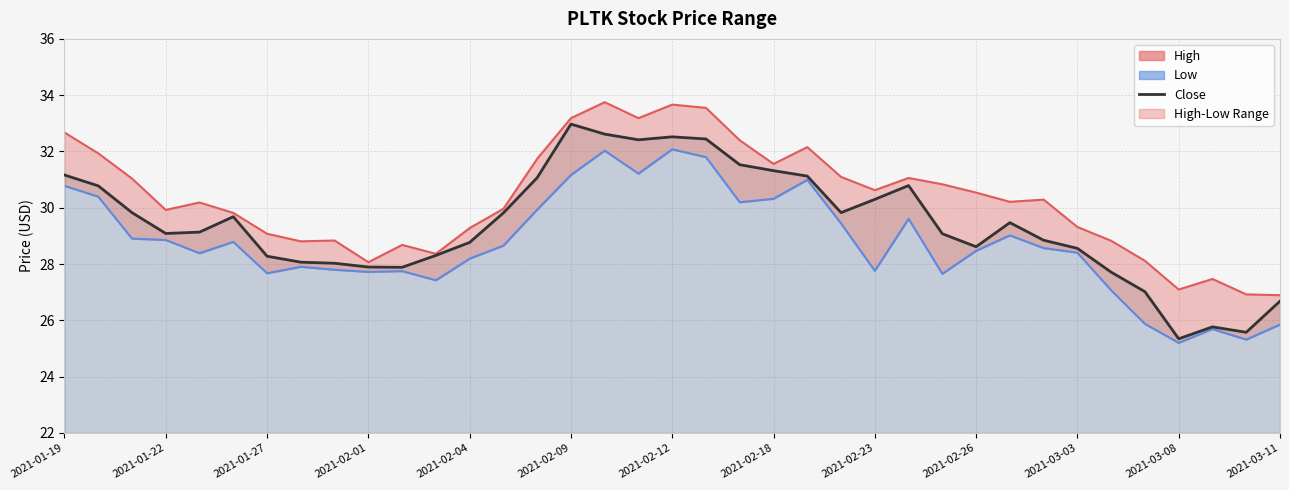

True or false: Close and High cross at least once.

False